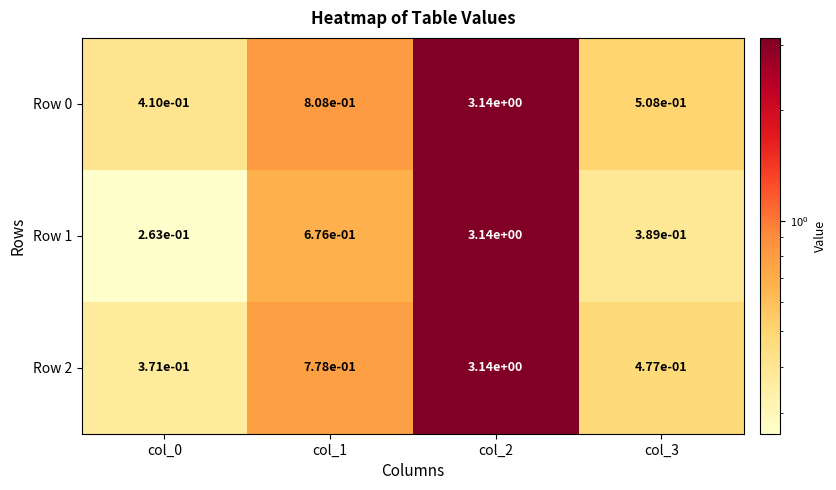

At col_3, list the series in order from smallest to largest.

Row 1, Row 2, Row 0